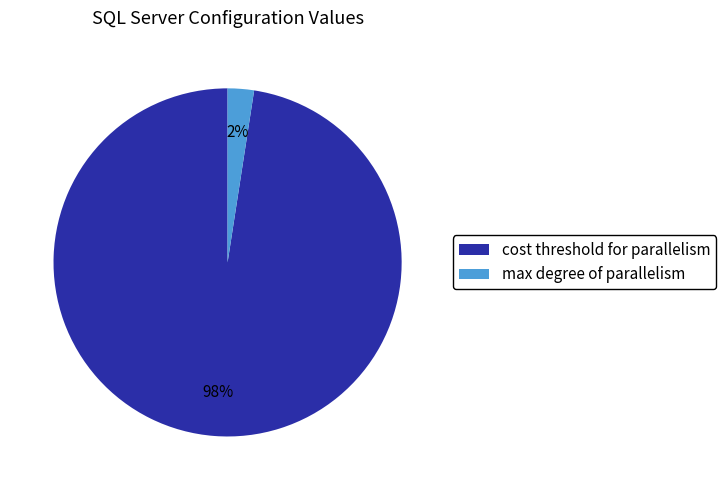

Rank the categories by value from highest to lowest.

cost threshold for parallelism, max degree of parallelism